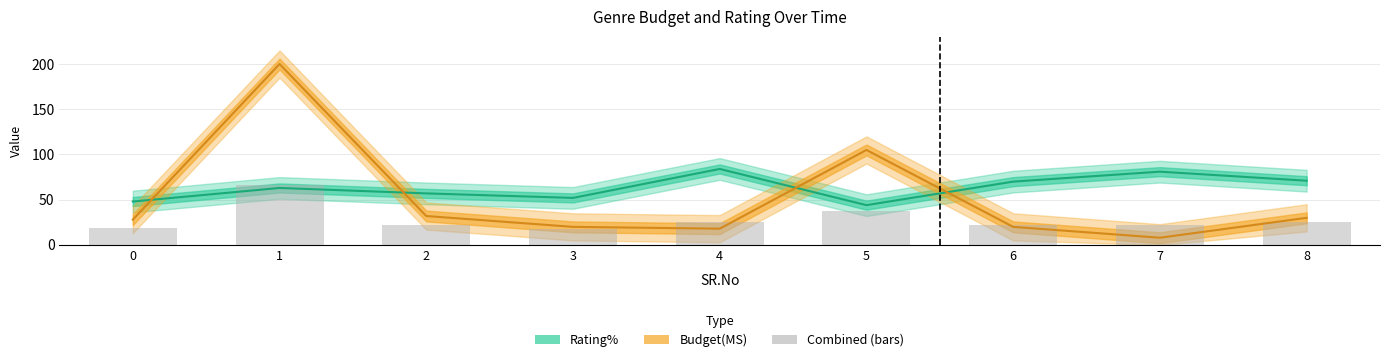

What is the minimum value for Rating%?

44